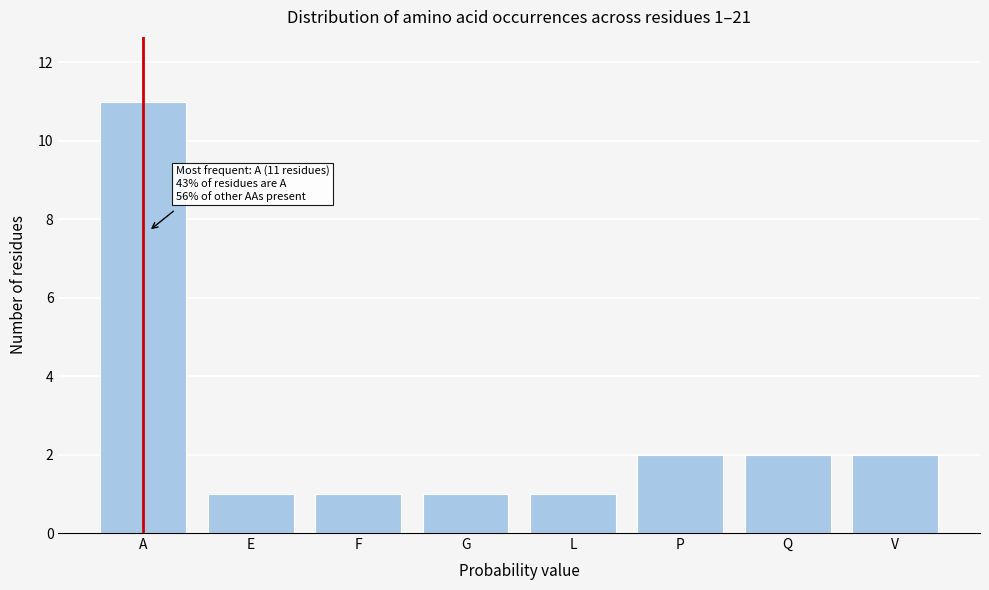

Reading left to right, extract all data points from this chart.

11	1	1	1	1	2	2	2